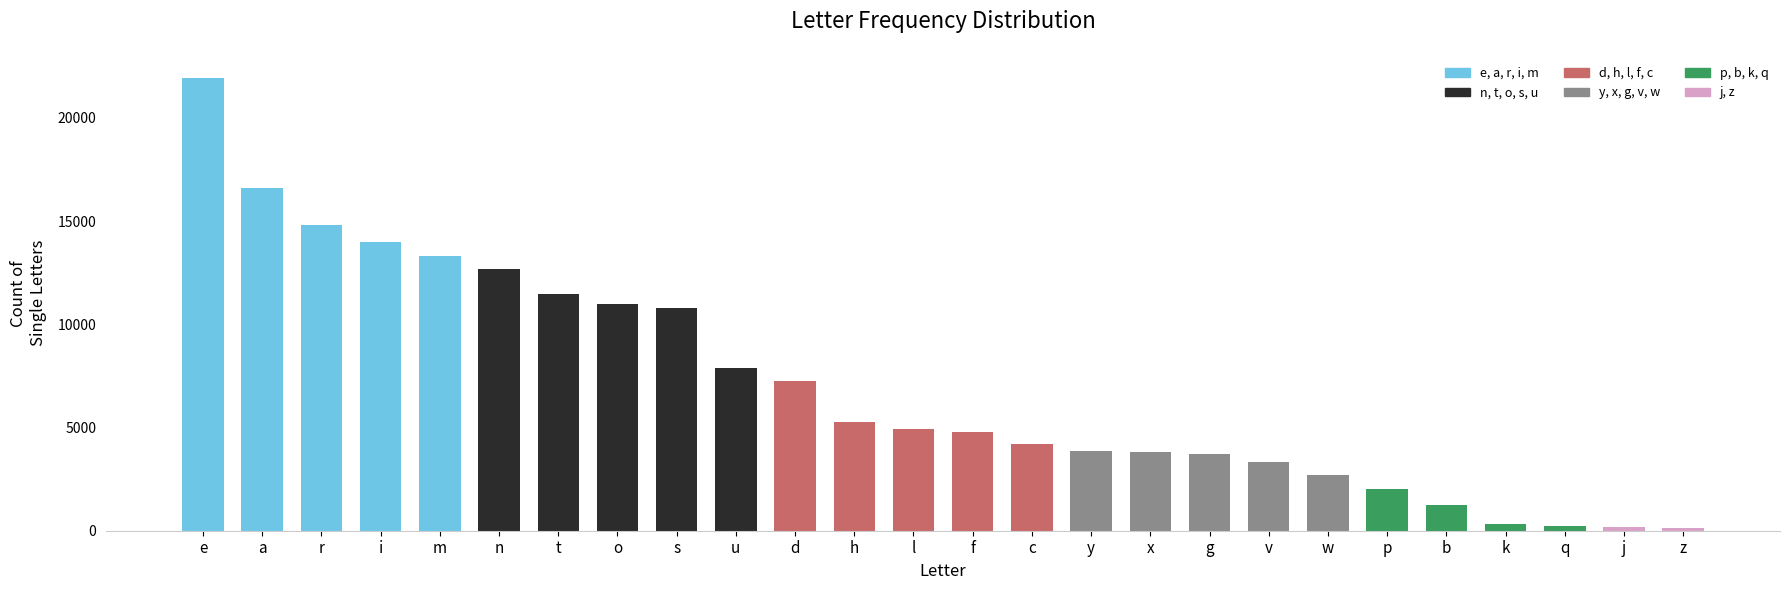

Does the chart contain stacked bars?

No